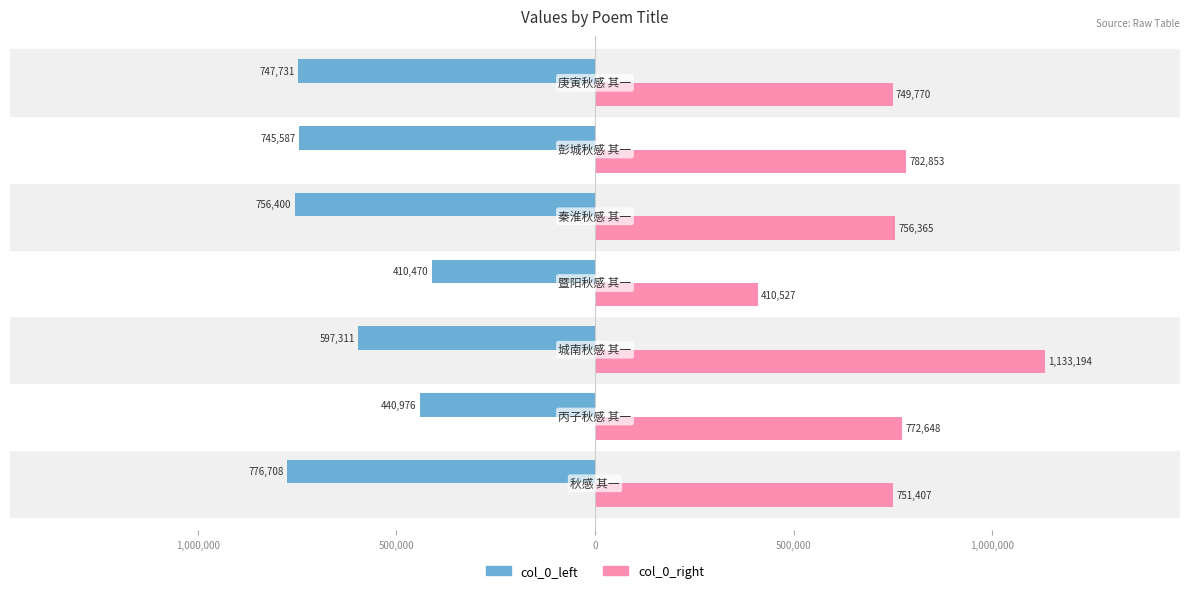

What are all the series names shown in the legend?

col_0_left, col_0_right